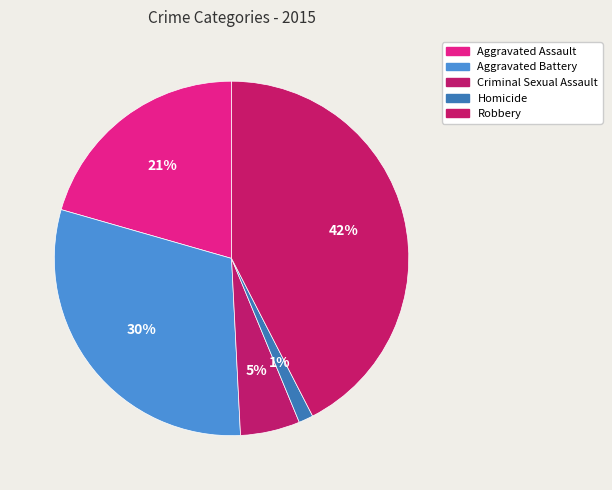

Count the number of slices in the pie.

5